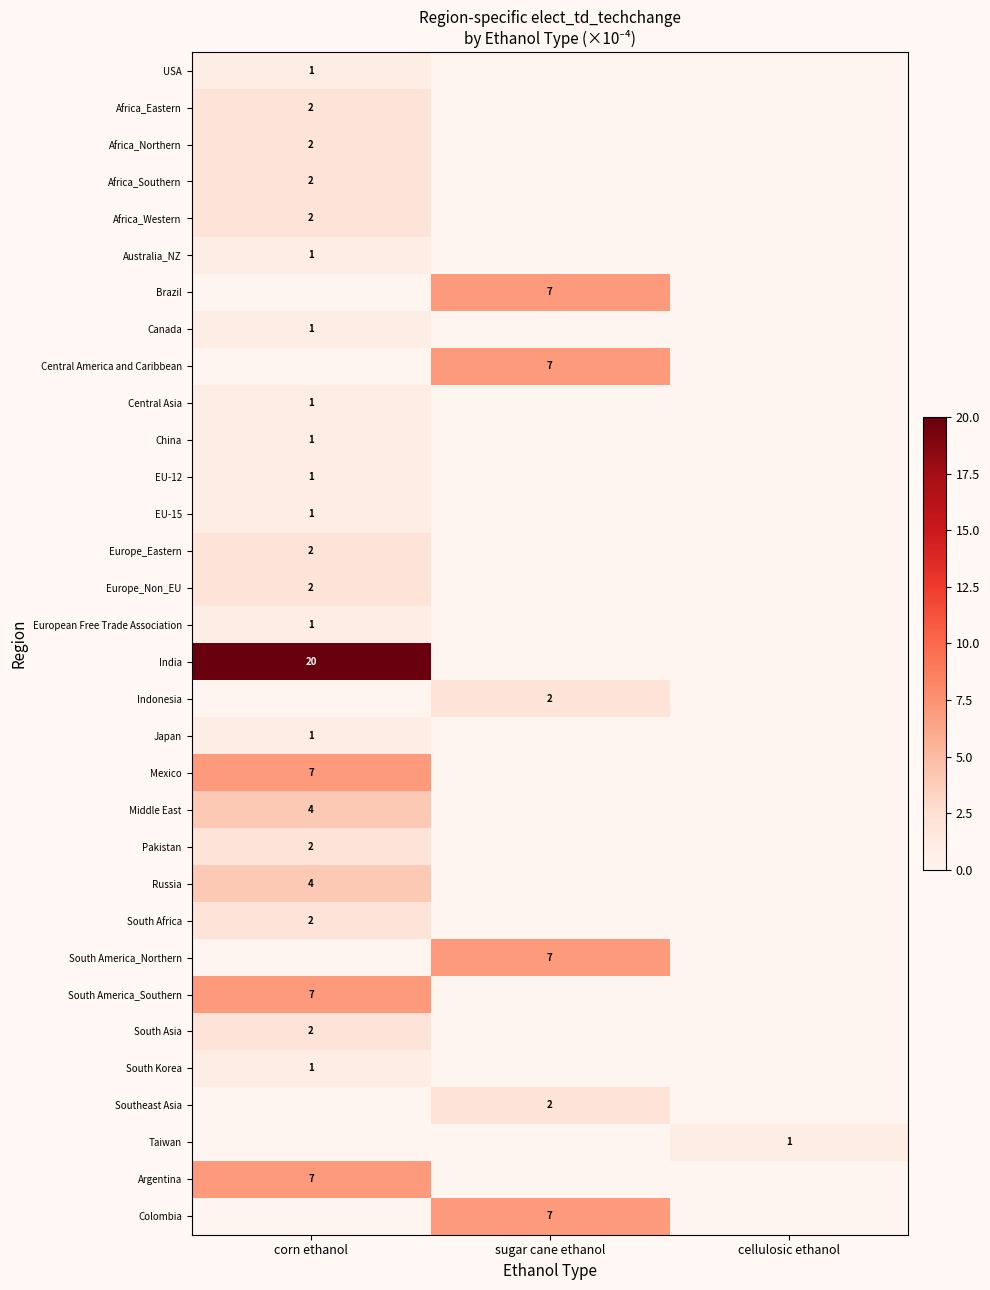

Is it true that Central Asia equals 0 at corn ethanol?

False